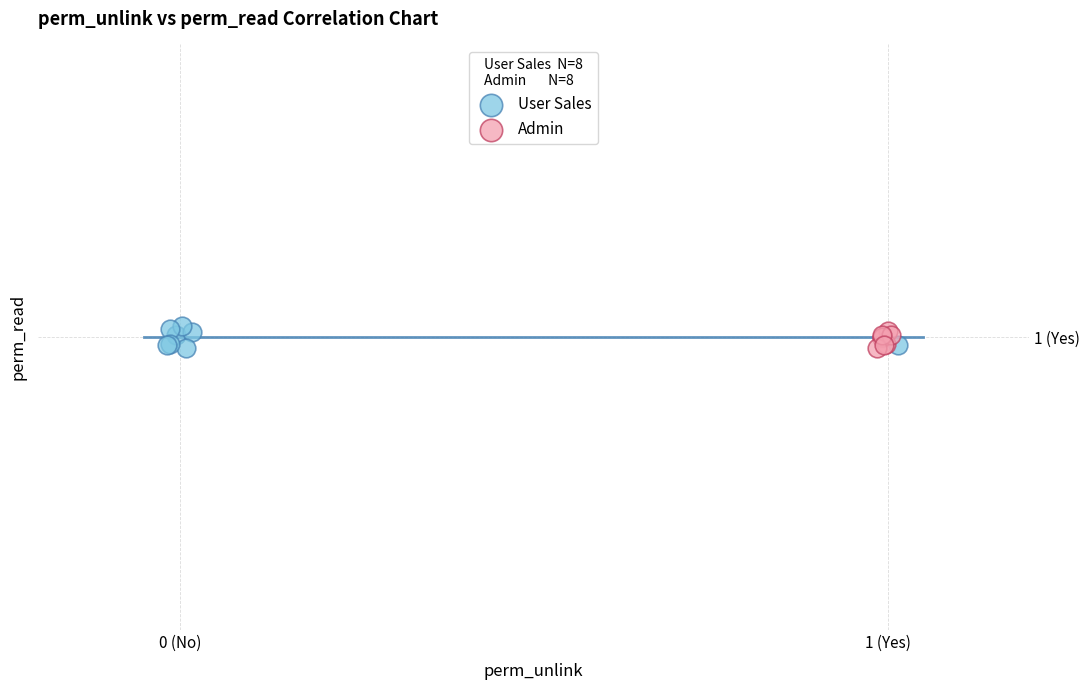

Which series has the widest spread of Y values?

User Sales